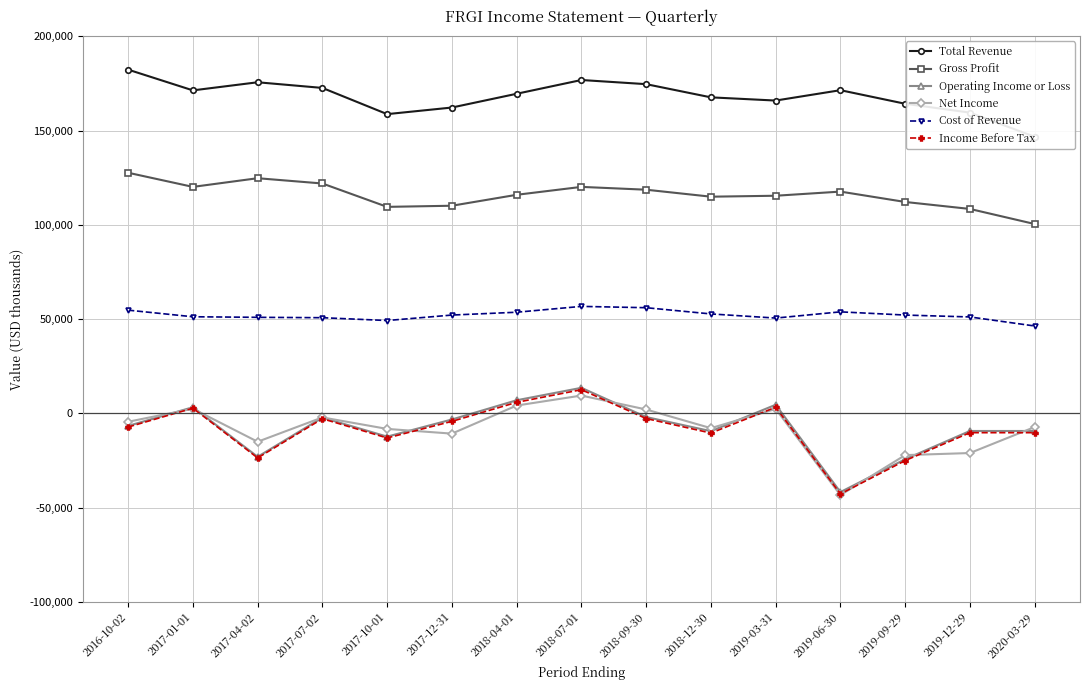

The value of Total Revenue at 2020-03-29 is 146700. True or false?

True